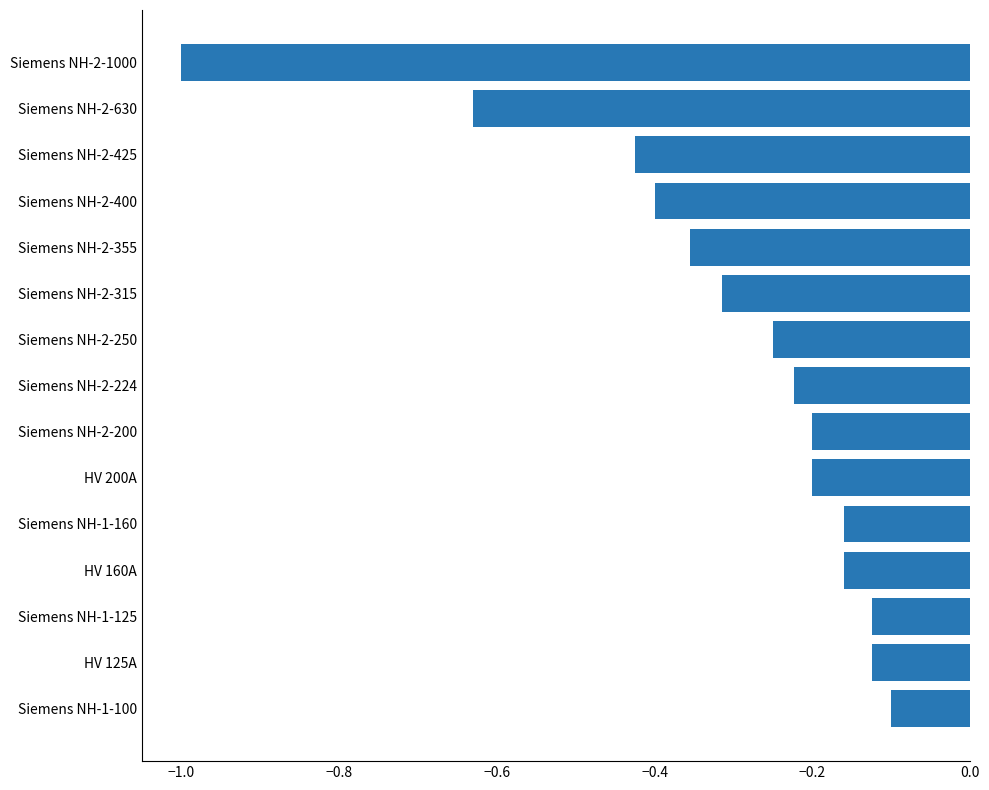

What is the minimum value shown in the chart?

-1.0